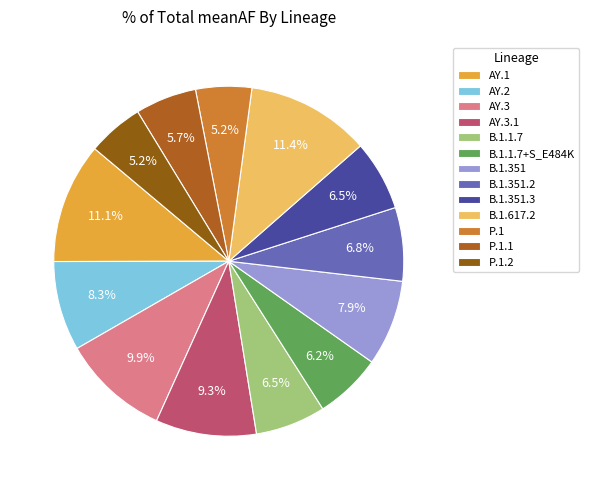

To the nearest percent, what is the difference between the B.1.351 and B.1.351.3 slice percentages?

1%